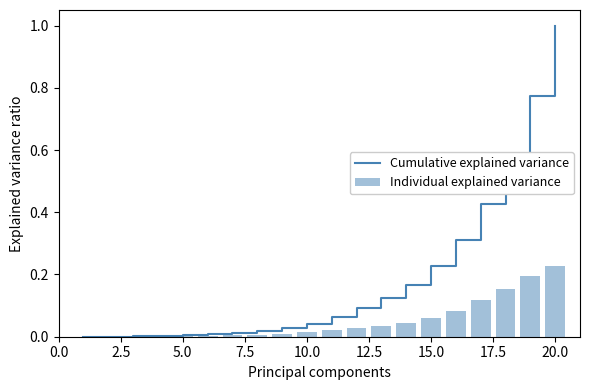

Which category has the highest value in the Individual explained variance series?

20.0